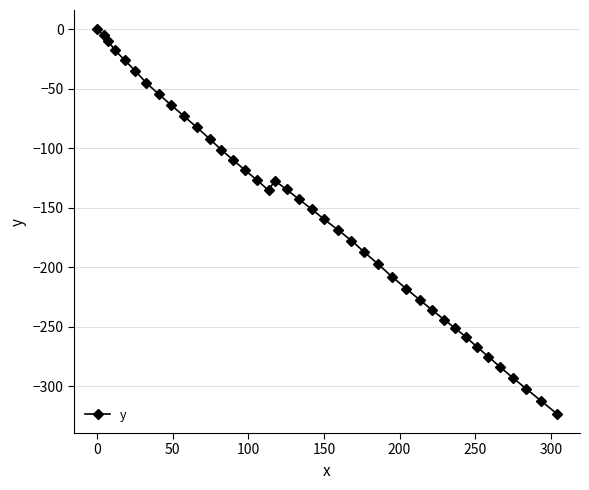

What is the average value?

-156.0